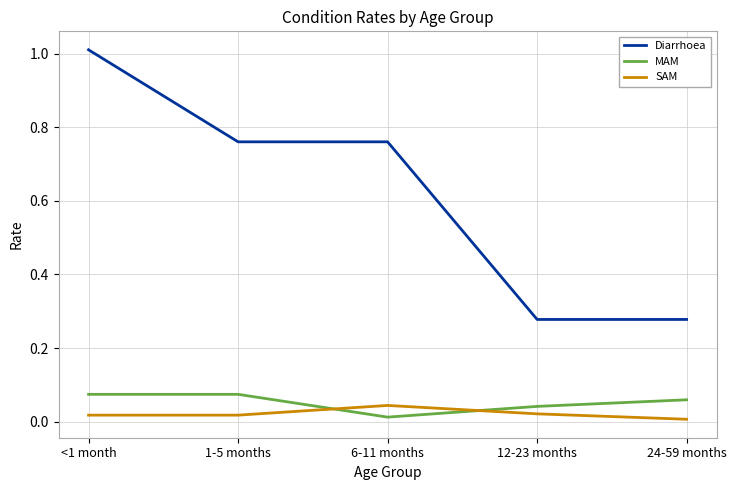

At how many categories does at least one series exceed 0?

5